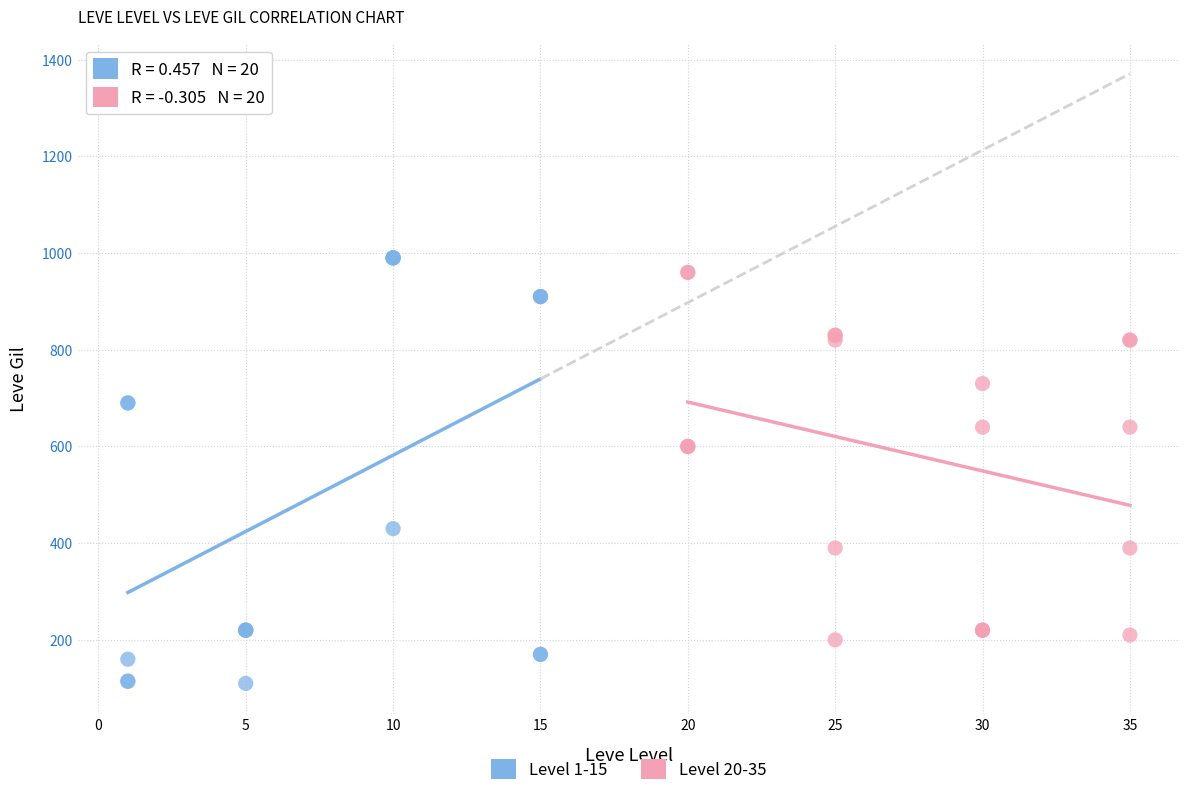

Which series has the largest Y range (max minus min)?

Level 1-15